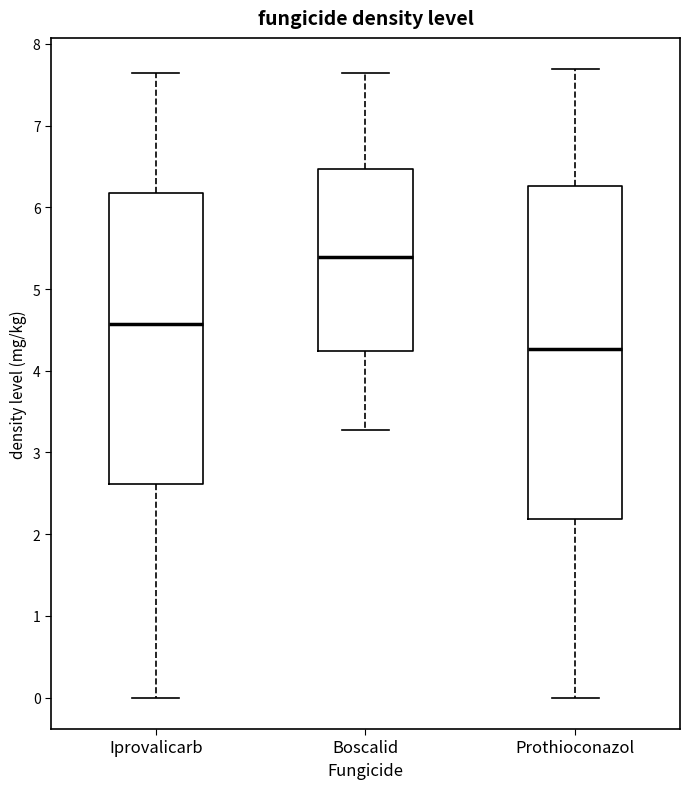

Where is the upper edge of the box for Boscalid on the y-axis? The values are not printed on the chart, so give them approximately, as read against the axis.

6.5